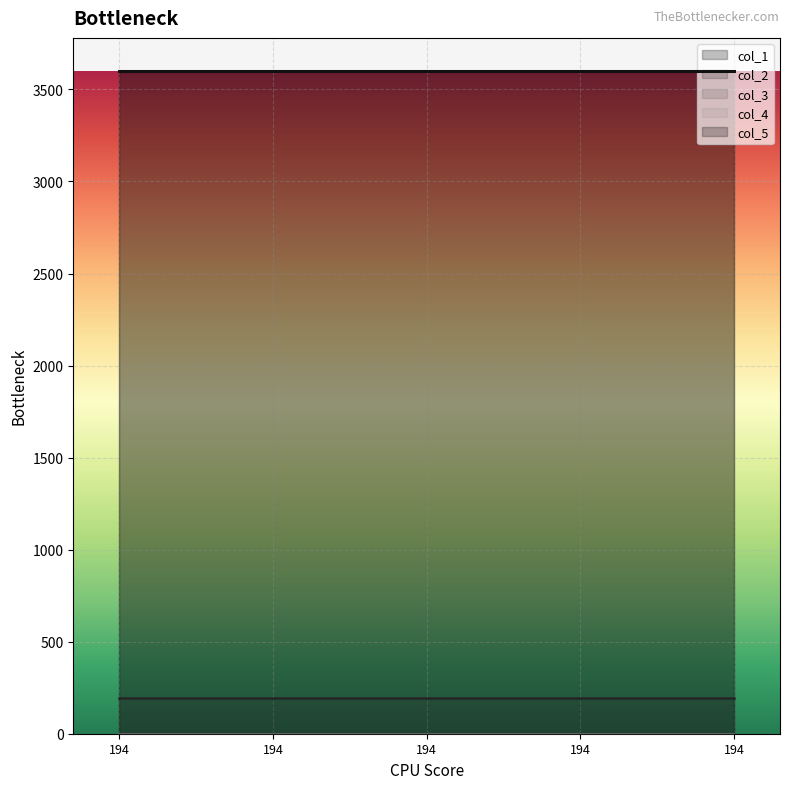

What is the maximum value for col_5?

3600.2